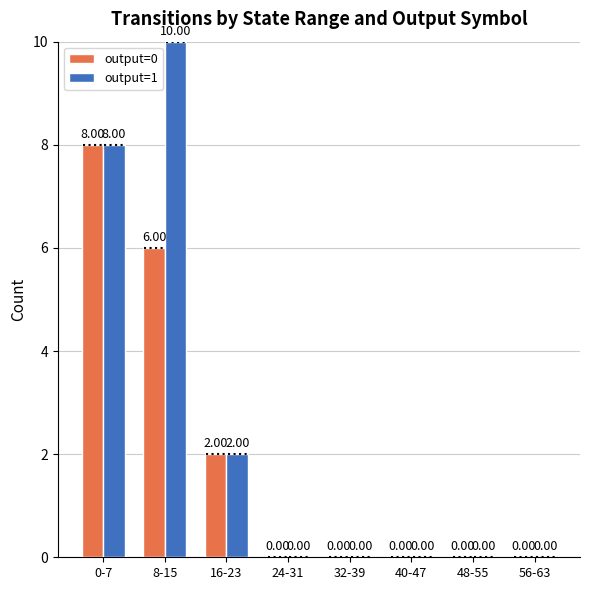

True or false: output=0 has a value of 6 at 8-15.

True